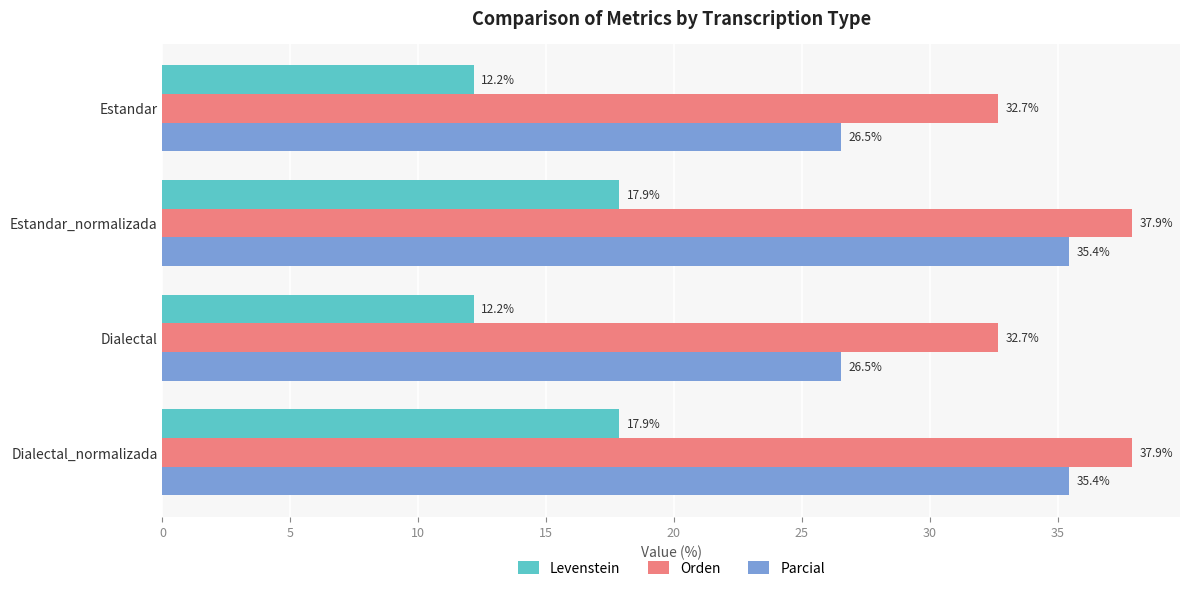

The Parcial series shows 13.7 at Estandar. True or false?

False